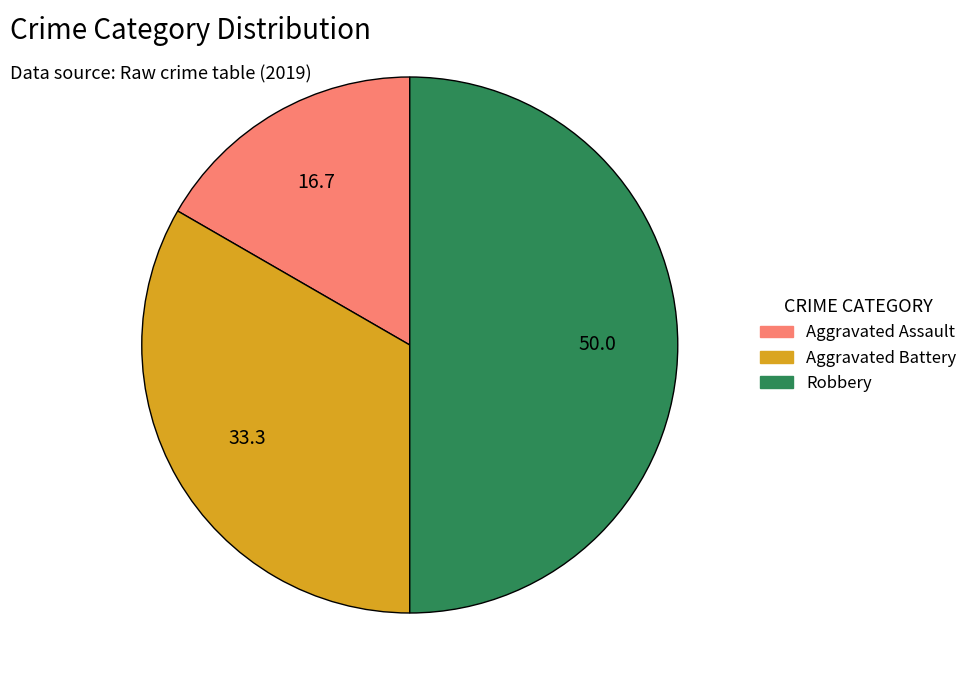

What is the smallest slice in the pie chart?

Aggravated Assault